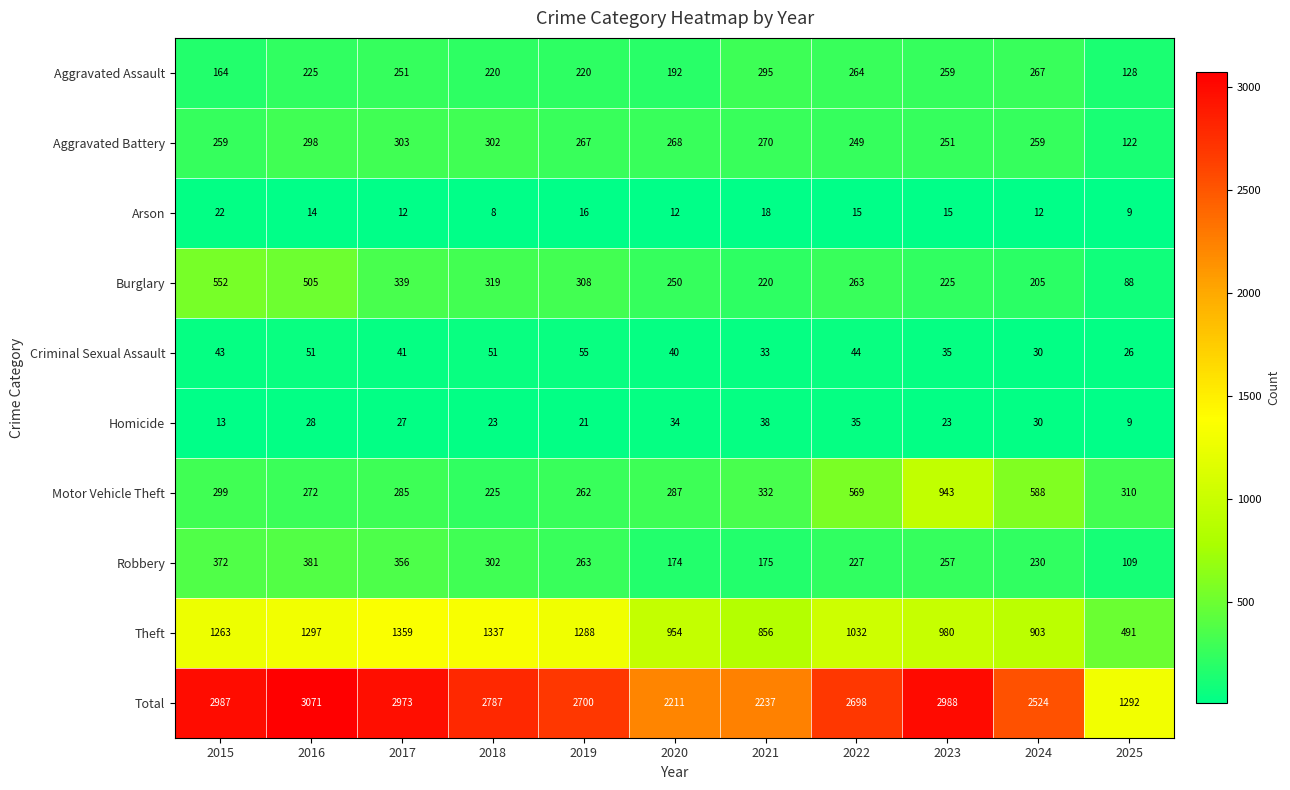

Which series has the widest spread of values?

Total